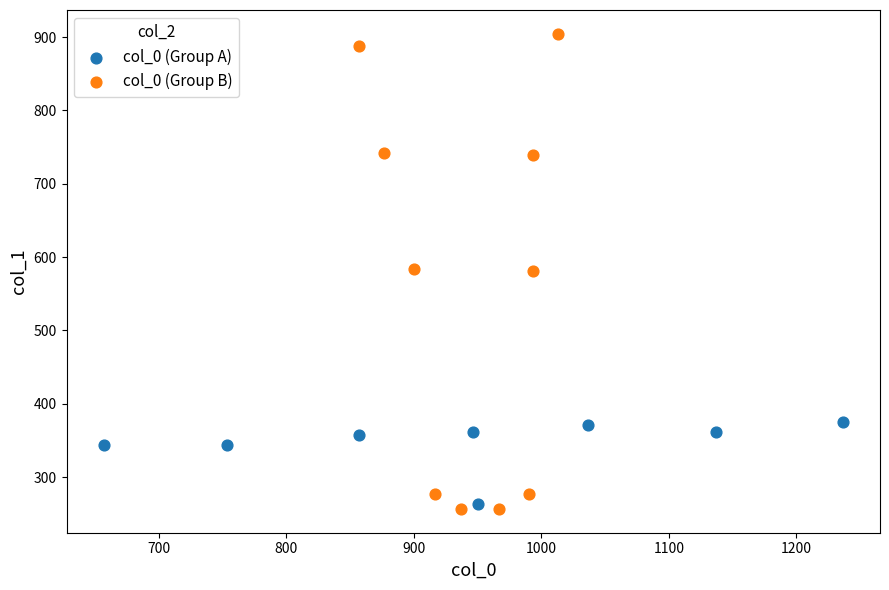

Which series contains the highest Y value?

col_0 (Group B)